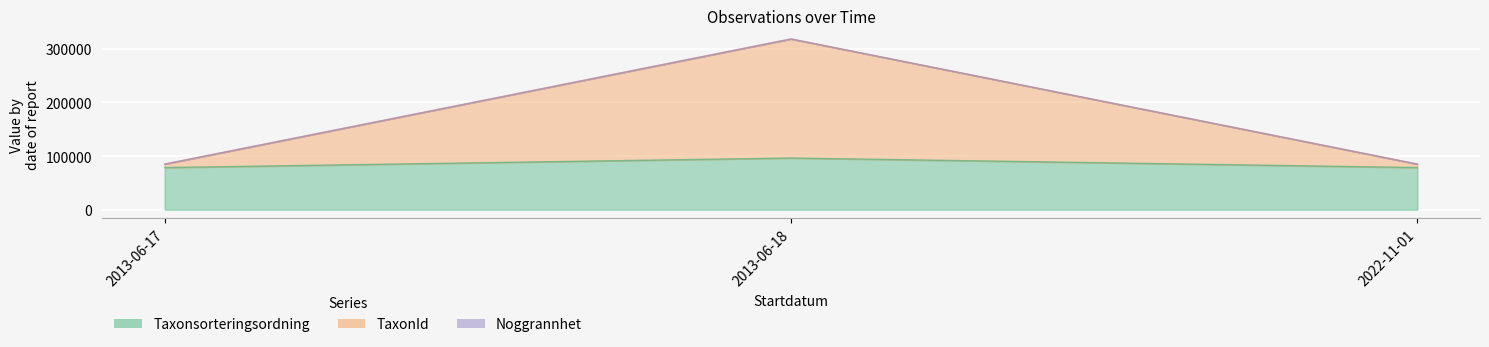

What is the difference between the maximum and minimum values in the TaxonId series?

233288